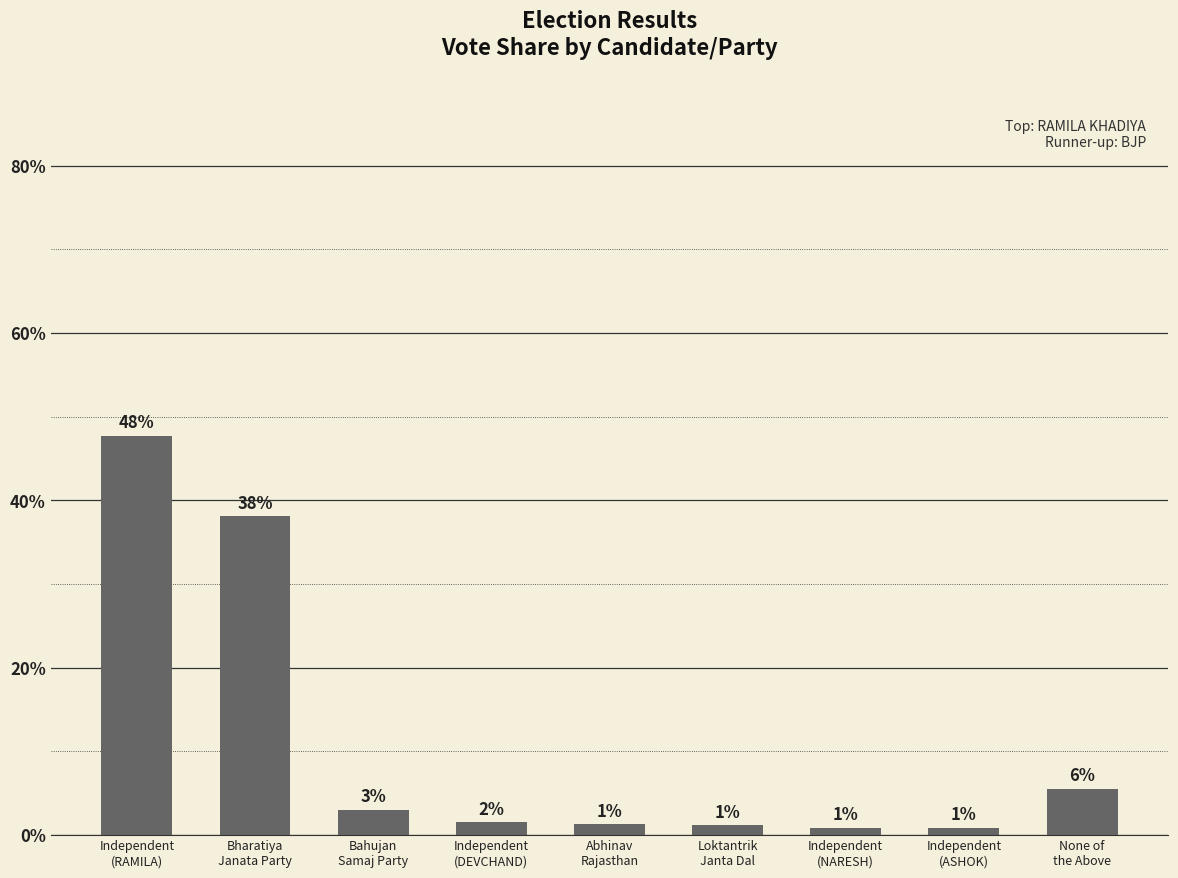

Is it true that the value at Bharatiya
Janata Party is 65.4?

False